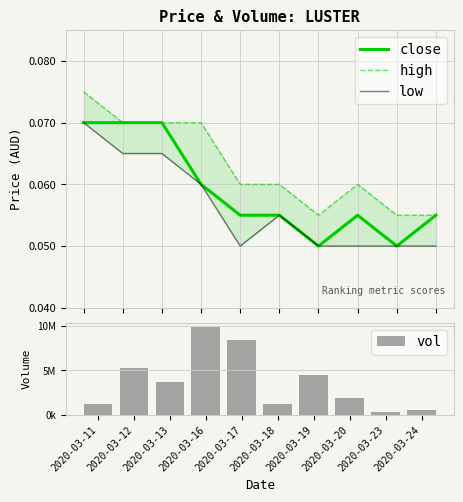

Is the value of low at 2020-03-11 greater than the value of close at 2020-03-19?

Yes